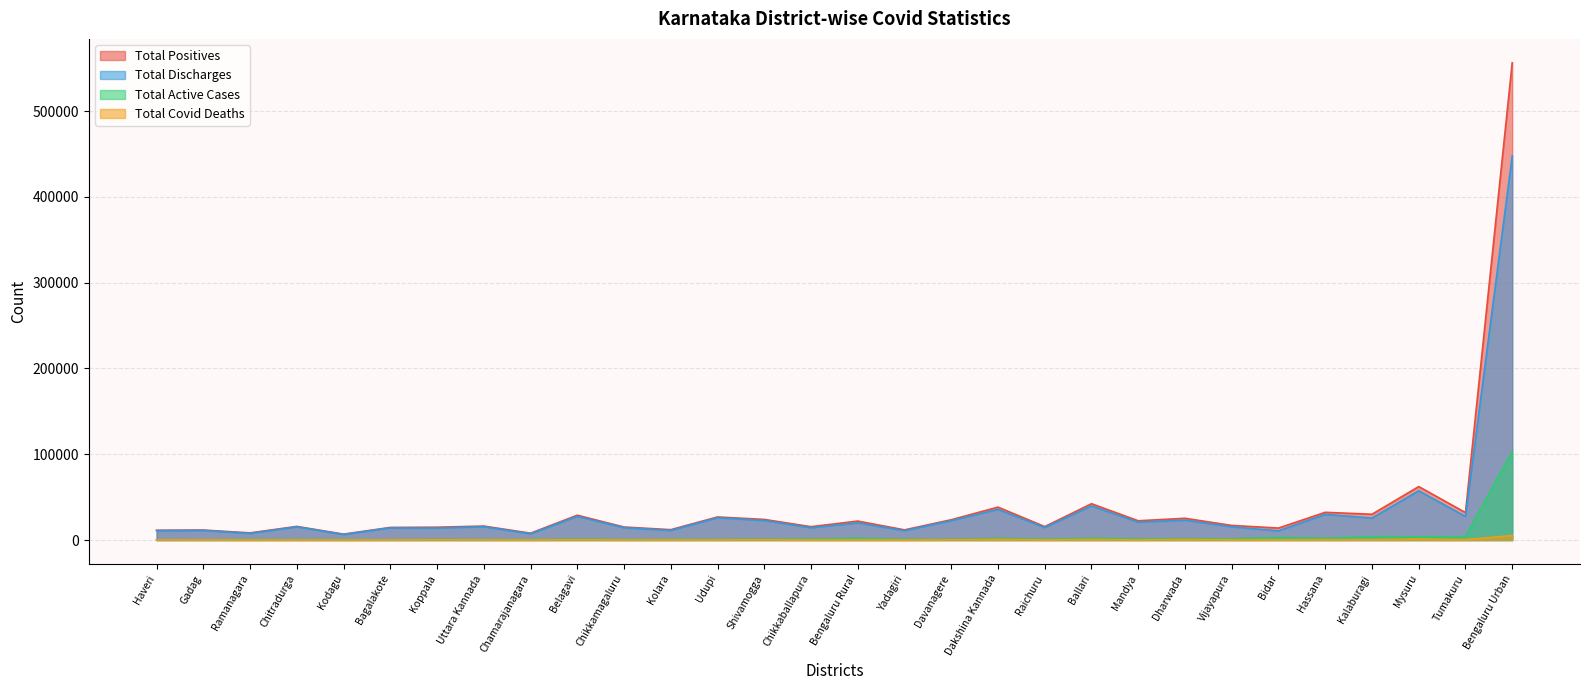

Rank the series at Mysuru from lowest to highest value.

Total Covid Deaths, Total Active Cases, Total Discharges, Total Positives